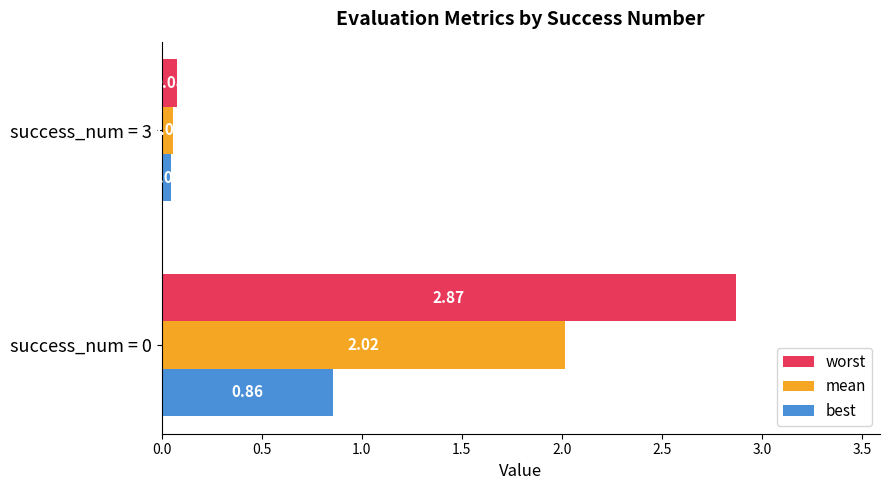

Which series has the largest total across all categories?

worst